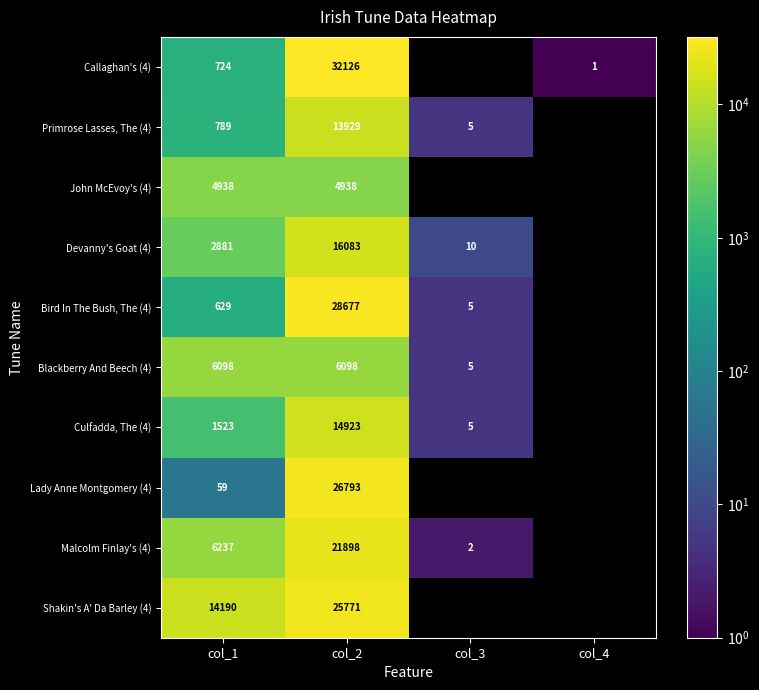

The Callaghan's (4) series shows 6921 at col_2. True or false?

False